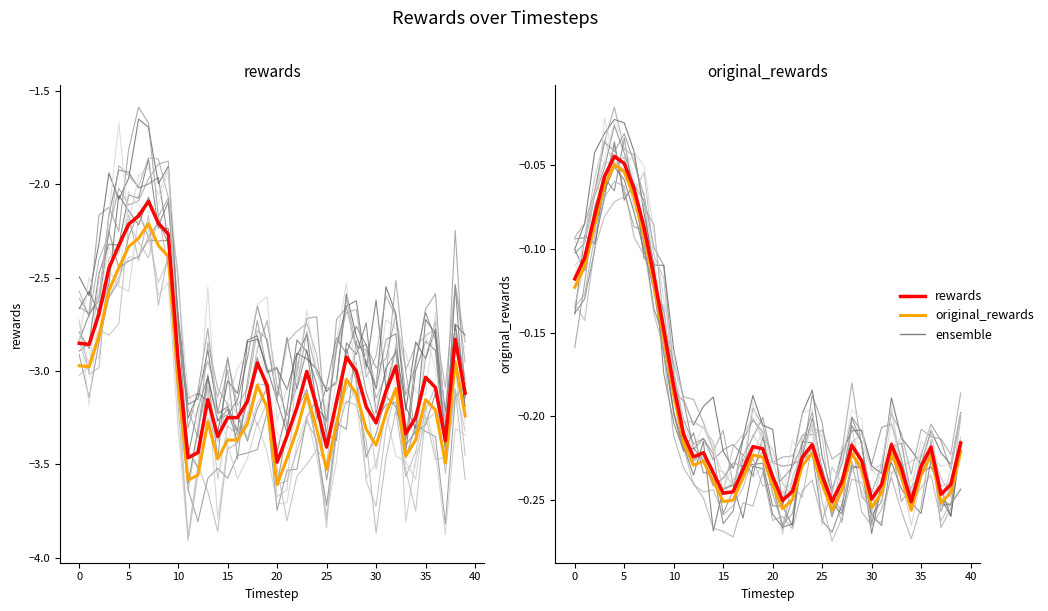

What is the value of the rewards point at the 12th from the left?

-3.5